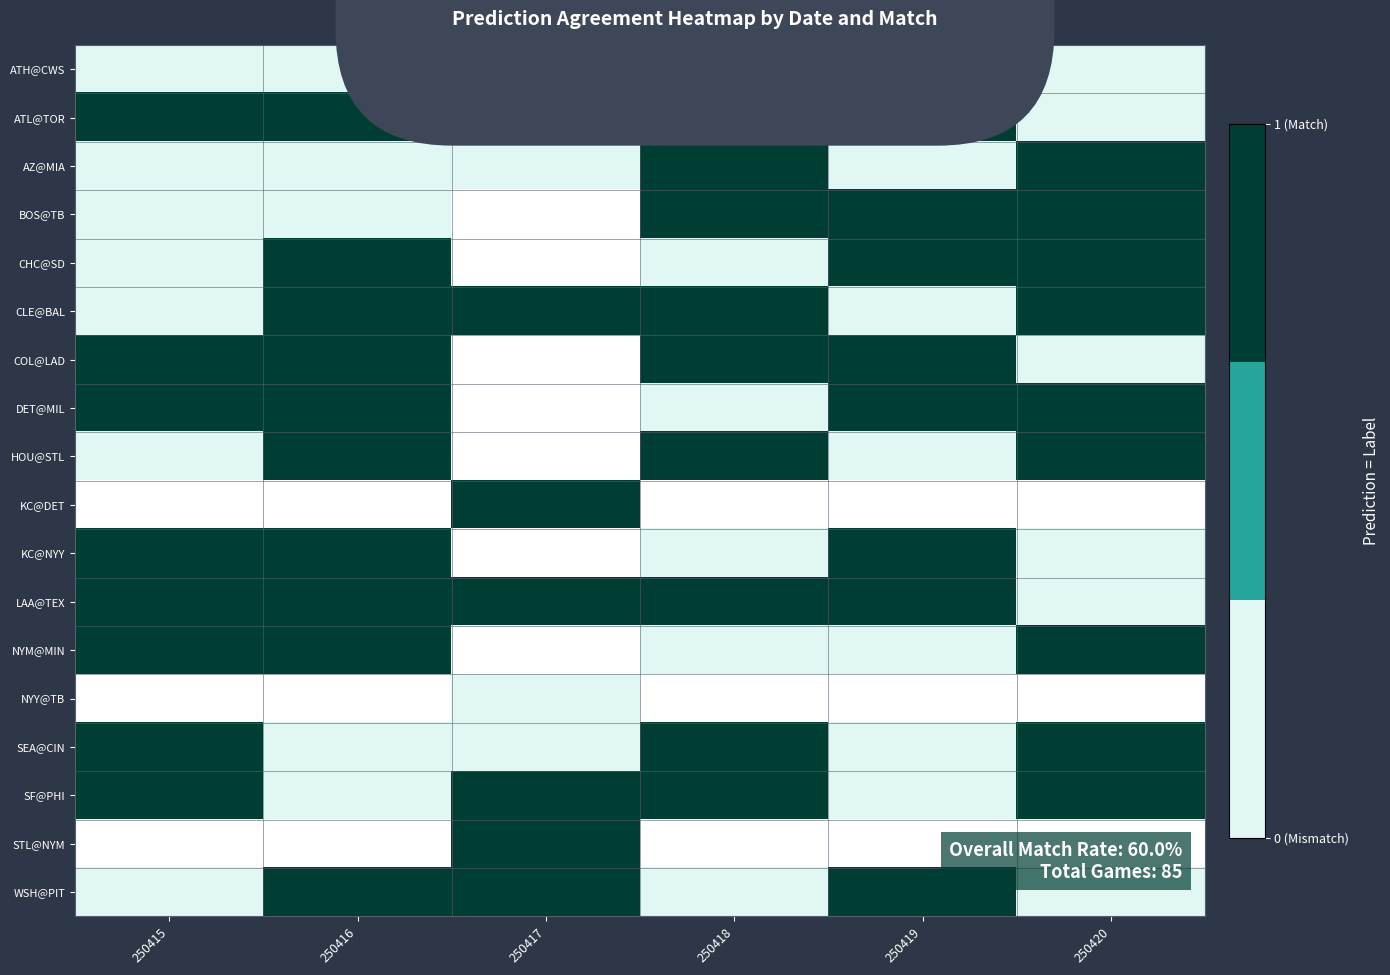

How many distinct data groups are displayed?

18